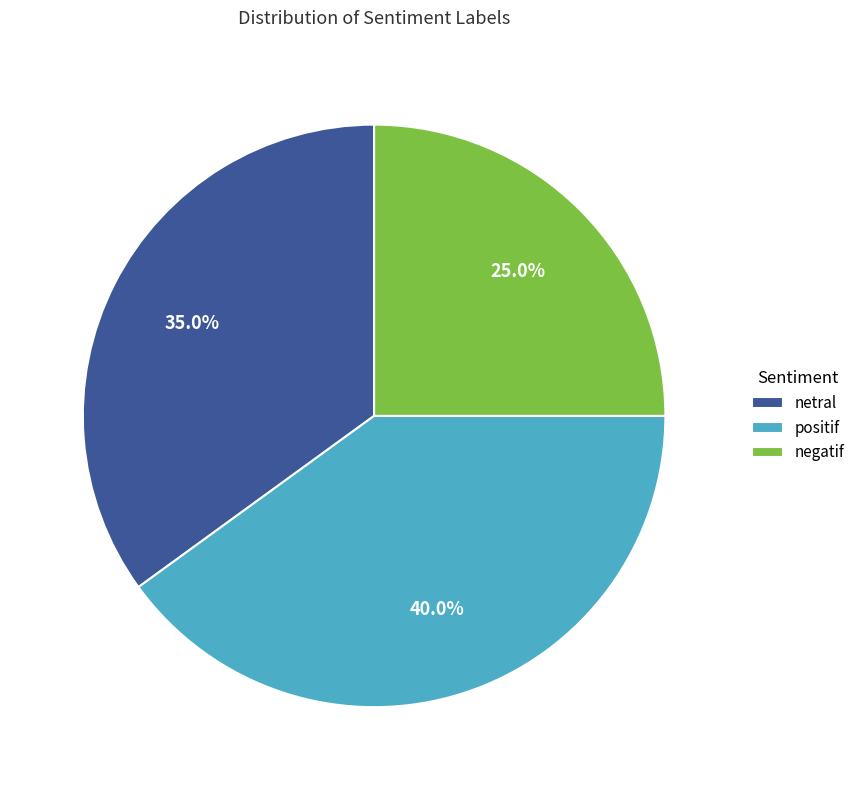

Count the number of slices in the pie.

3